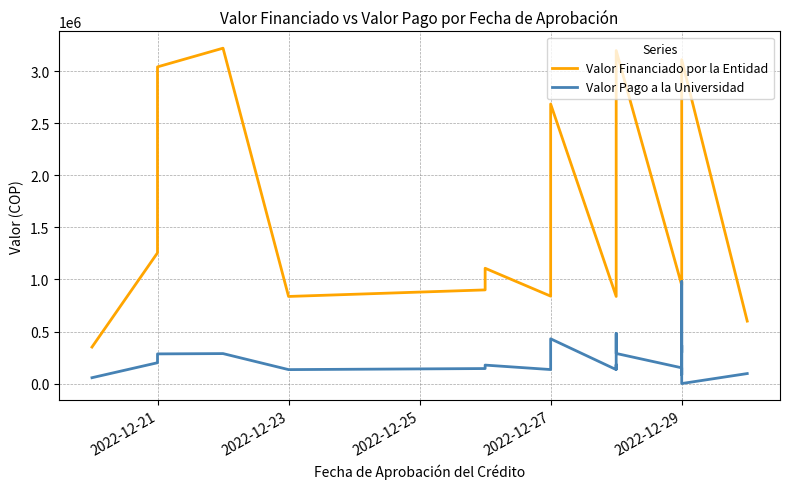

True or false: Valor Pago a la Universidad has a value of 482864 at 2022-12-21.

False